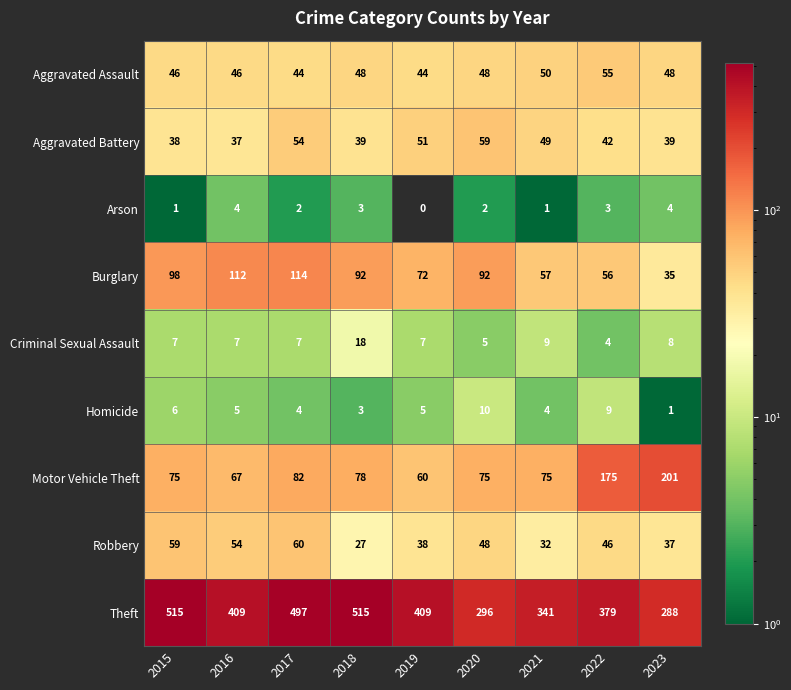

Which series has the widest spread of values?

Theft